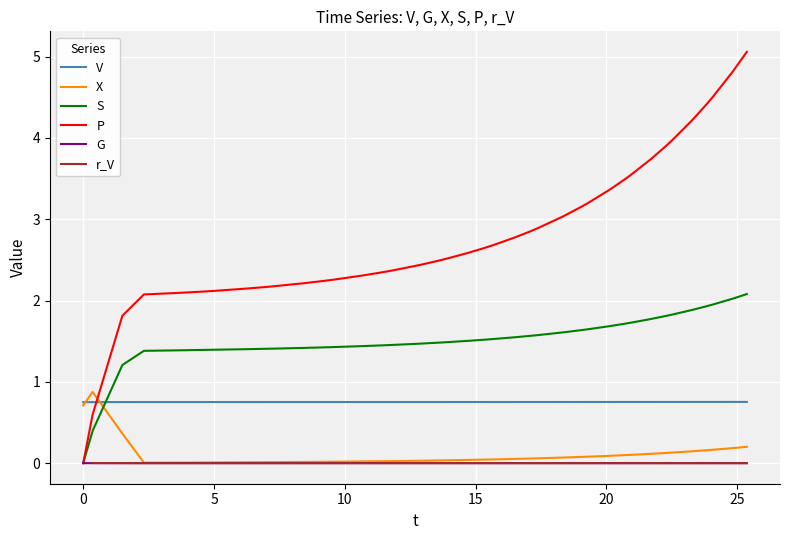

True or false: G and V cross at least once.

False